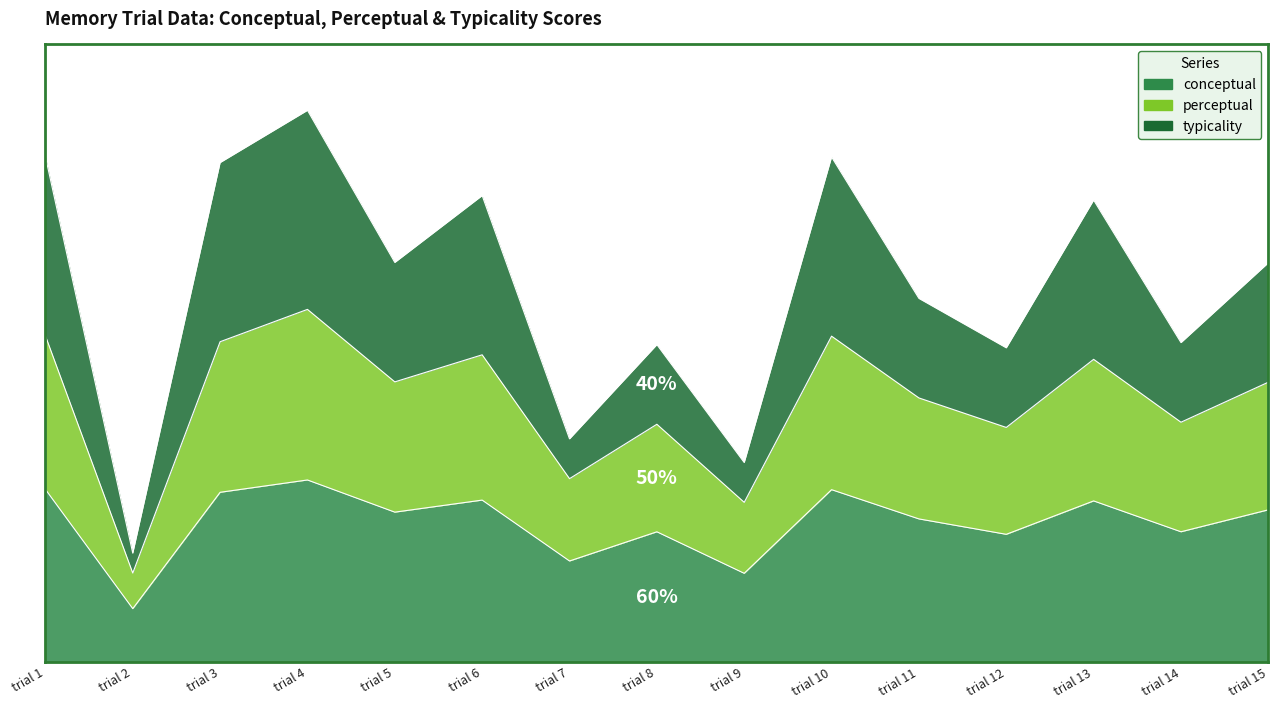

Reading right to left, list all the values displayed in this chart.

conceptual: 76.3	65.2	80.8	64.0	71.7	86.4	44.4	65.2	50.6	81.2	75.1	91.3	85.1	26.6	86.5
perceptual: 140.4	120.3	151.9	117.7	132.5	163.5	80.0	119.2	91.9	154.1	140.5	176.9	160.7	44.5	163.7
typicality: 200.4	160.3	231.9	157.7	182.5	253.5	100.0	159.2	111.9	234.1	200.5	276.9	250.7	54.5	253.7